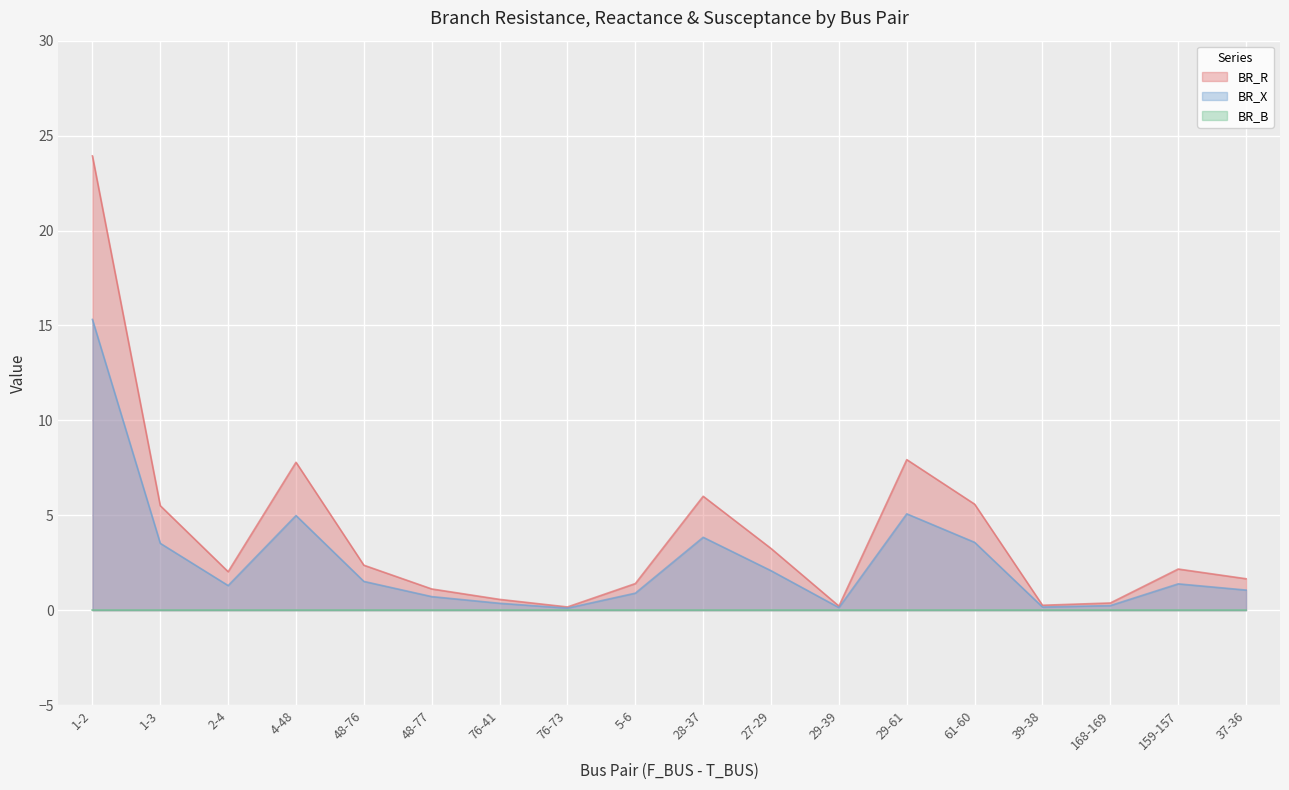

True or false: BR_X has a value of 3.4 at 1-2.

False